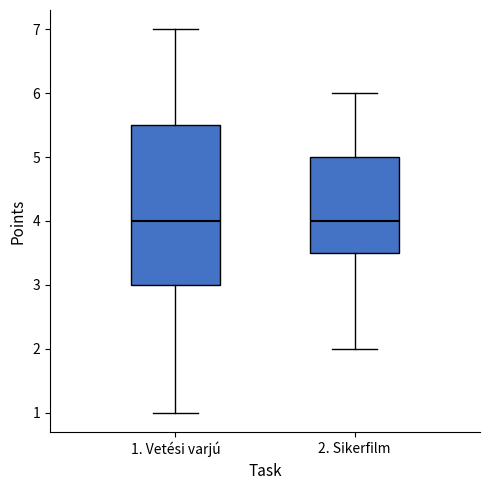

Which box is the tallest, from its lower edge to its upper edge?

1. Vetési varjú